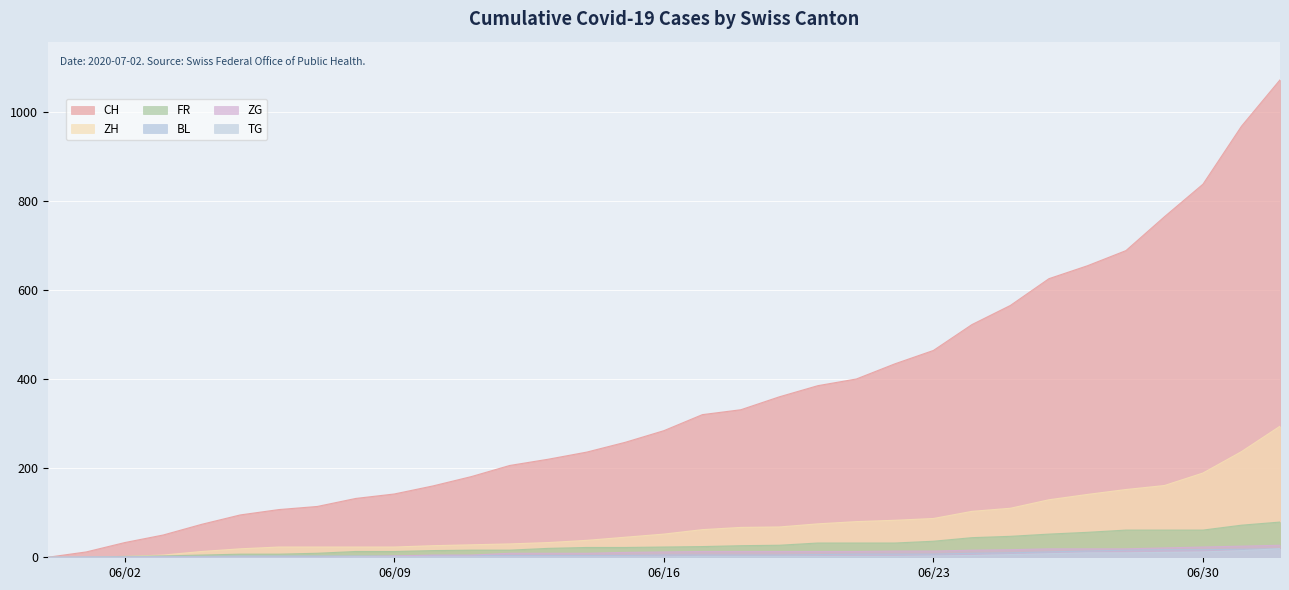

Reading left to right, extract all data points from this chart.

CH: 0	12	33	50	74	95	107	114	132	142	160	181	206	220	236	258	284	320	331	360	385	400	434	464	522	565	625	654	688	764	837	967	1071
ZH: 0	0	2	5	13	19	23	23	23	23	26	28	30	33	38	45	52	62	67	68	75	80	83	87	103	110	129	141	152	161	189	237	294
FR: 0	0	2	3	5	7	7	9	13	13	15	16	16	20	22	22	23	24	26	27	32	32	32	36	44	47	52	56	61	61	61	72	79
BL: 0	1	1	2	2	3	3	3	3	3	4	4	4	4	4	4	5	5	5	5	6	7	7	7	9	10	12	14	16	17	17	18	19
ZG: 0	0	0	0	0	0	0	0	1	3	5	5	9	9	9	11	12	13	13	13	13	13	14	14	16	17	19	19	19	21	23	25	27
TG: 0	0	0	0	0	0	0	0	1	1	1	1	1	1	1	1	1	2	2	2	2	2	2	3	4	6	8	10	10	11	12	15	19